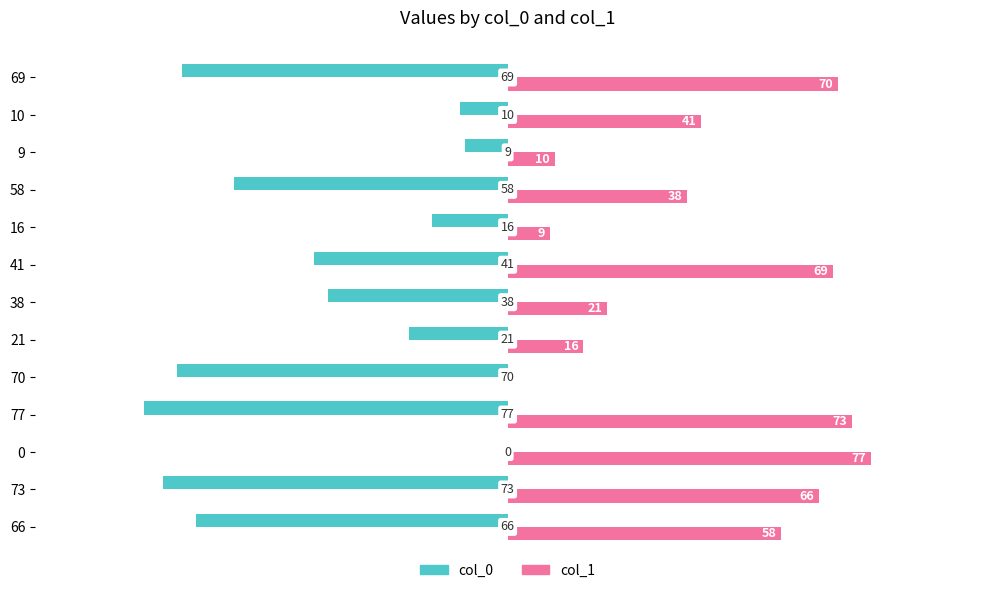

Between 41 and 9, which series saw the biggest shift?

col_1